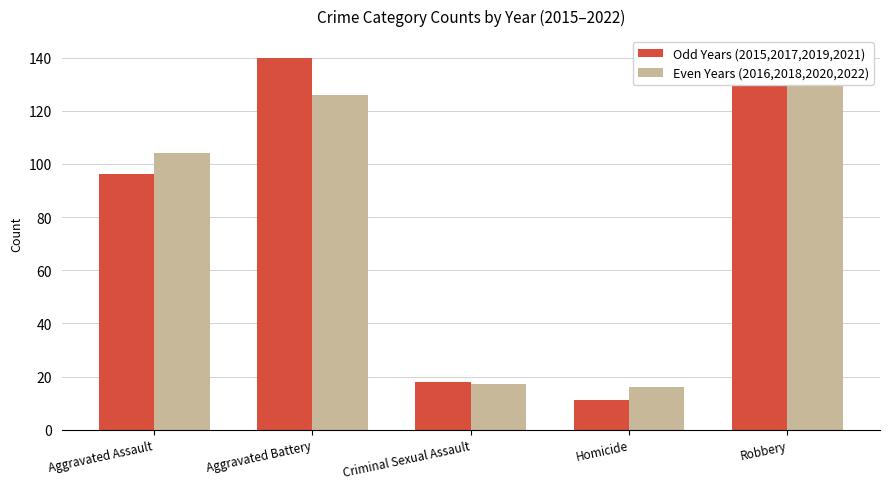

What is the greatest value displayed?

141